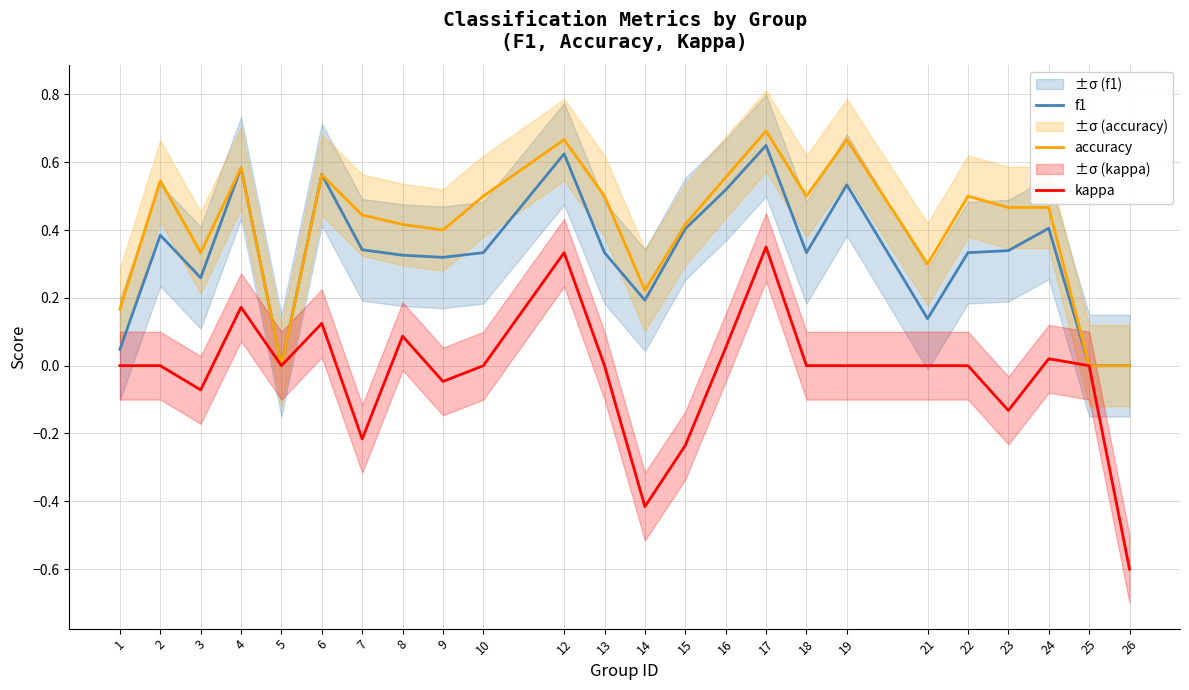

The f1 series shows 0.5 at 19. True or false?

True